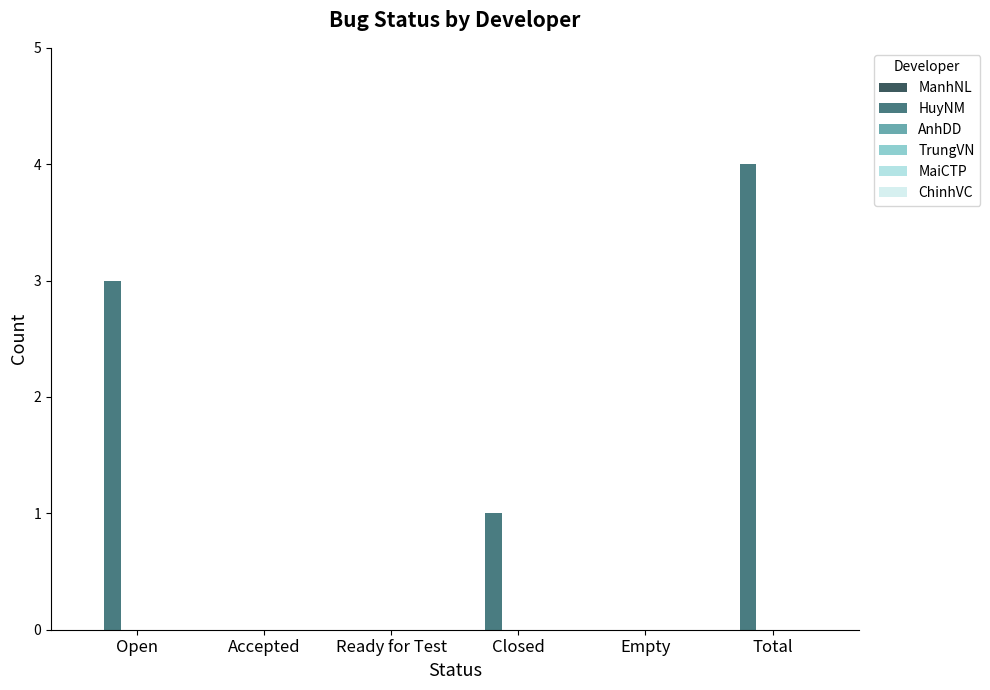

Count the number of categories in the chart.

6